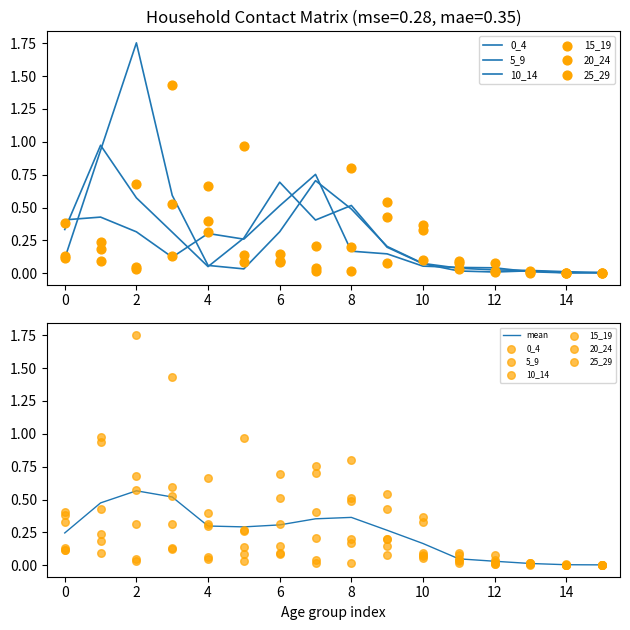

Which series has the largest Y range (max minus min)?

10_14